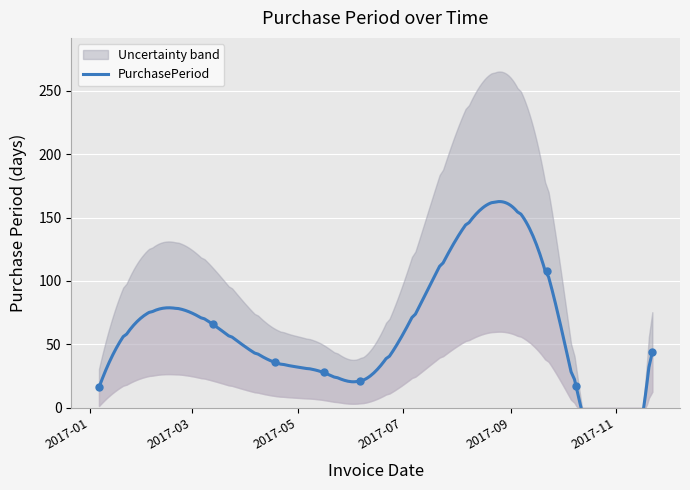

What is the change in value from 2017-04-18 to 2017-09-22?

+72